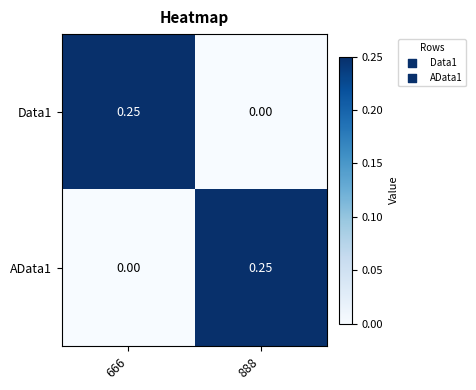

At 888, list the series in order from smallest to largest.

Data1, AData1